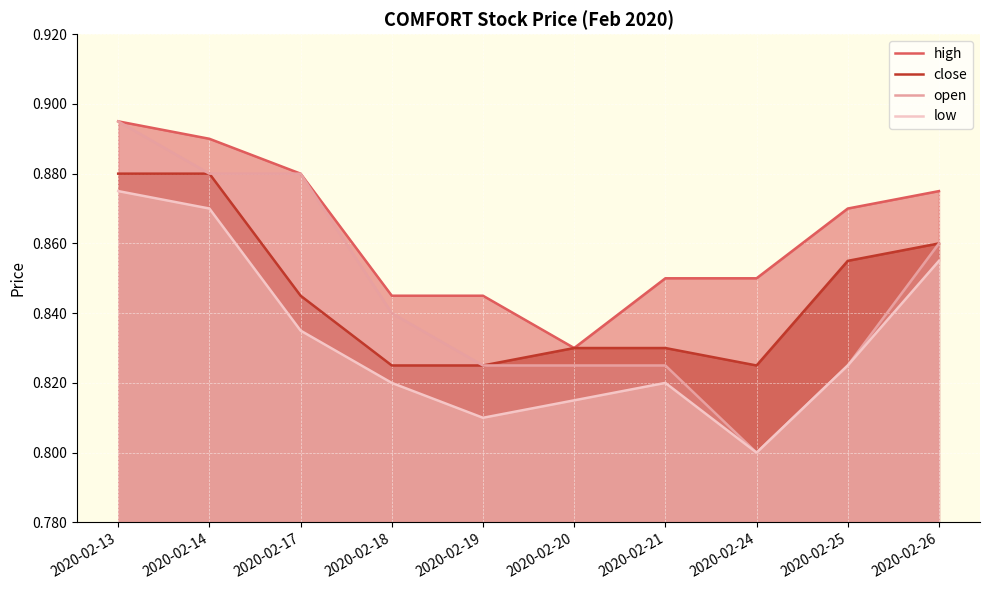

The value of close at 2020-02-14 is 1.2. True or false?

False